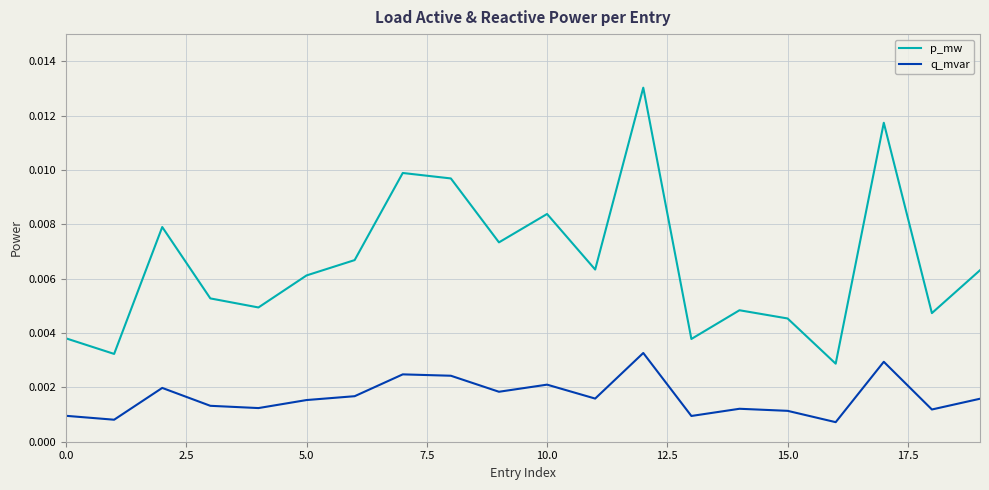

True or false: q_mvar and p_mw cross at least once.

False